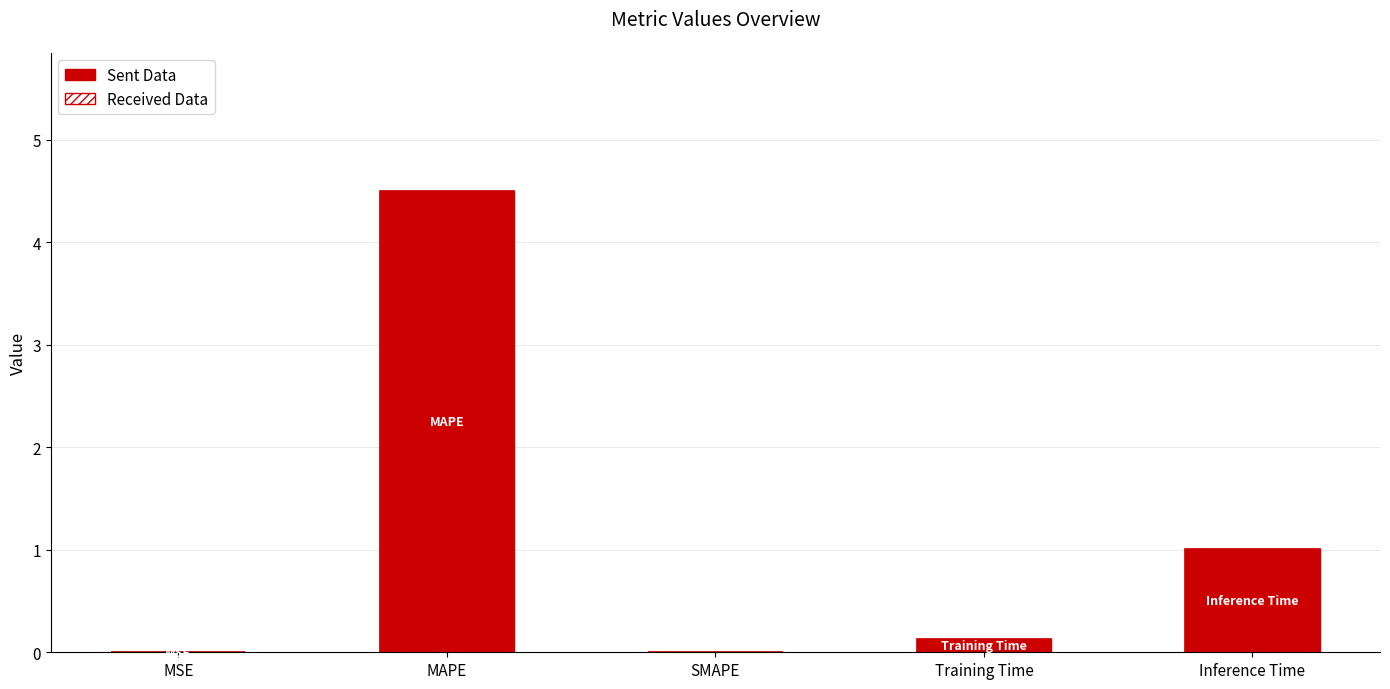

Reading left to right, list all the values displayed in this chart.

Value (Solid): 0.0	4.5	0.0	0.1	1.0
Value (Hatched): 0.0	4.5	0.0	0.1	1.0